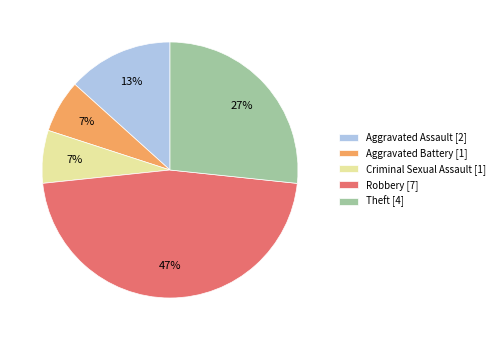

Is the sum of Aggravated Assault [2] and Criminal Sexual Assault [1] greater than half?

No